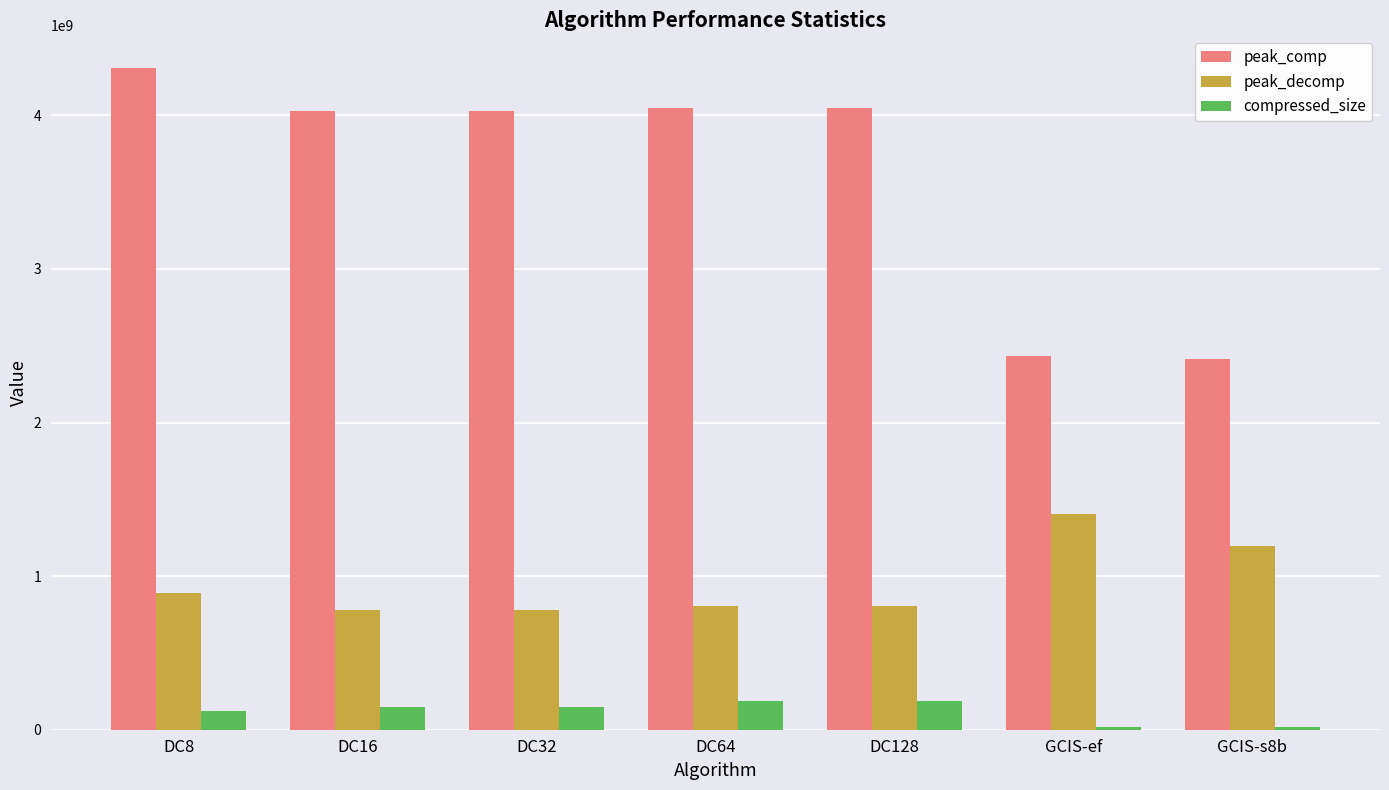

What is the difference between the highest and lowest values at DC8?

4180922082